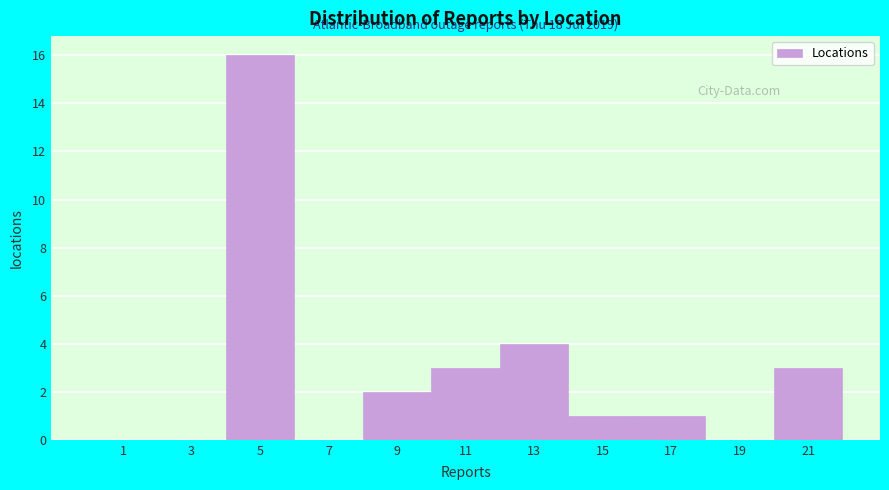

Over which range of the x-axis is the bar tallest?

4 to 6